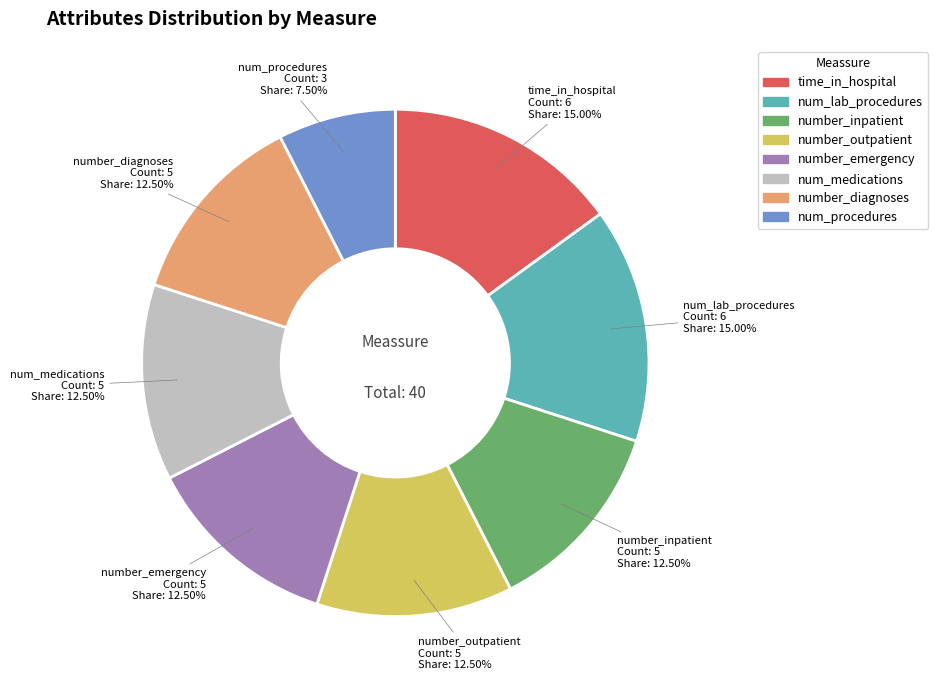

To the nearest percent, what is the average slice percentage?

12%